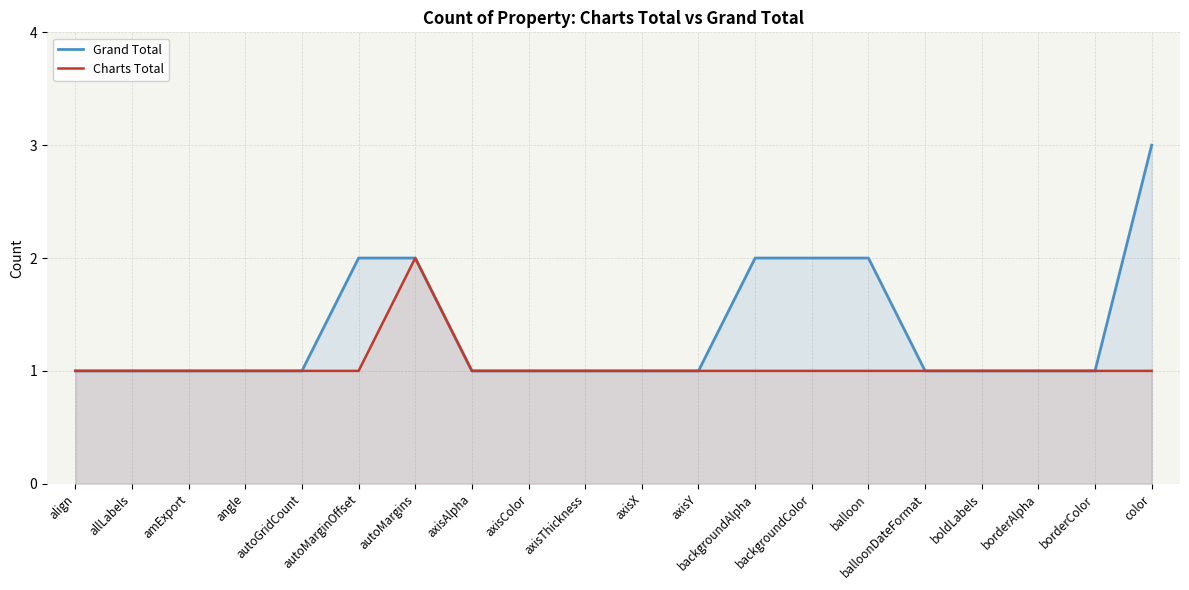

What is the sum of the Charts Total values at autoMargins and amExport?

3